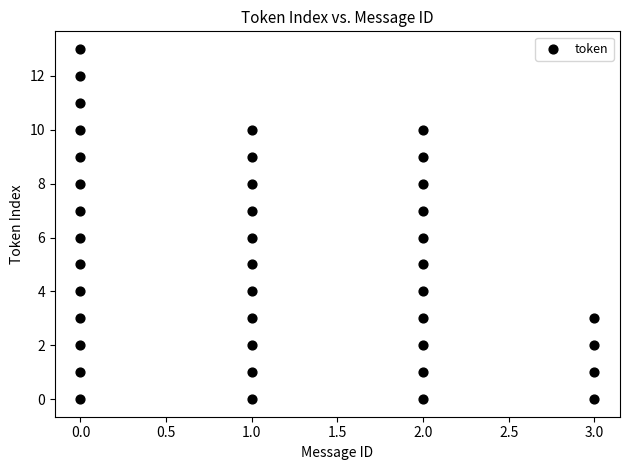

What is the range of X values (max minus min)?

3